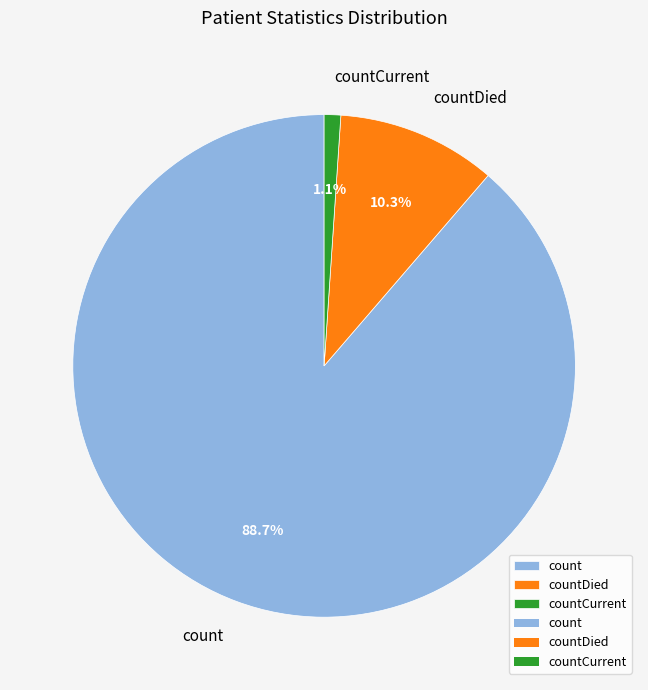

To the nearest percent, what portion does count represent?

89%